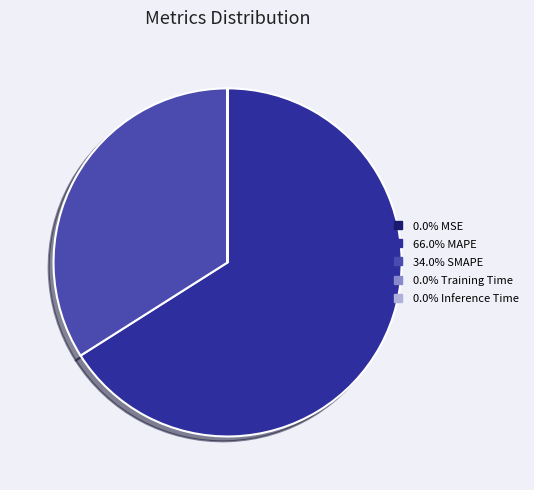

Is there a majority slice in this chart?

Yes